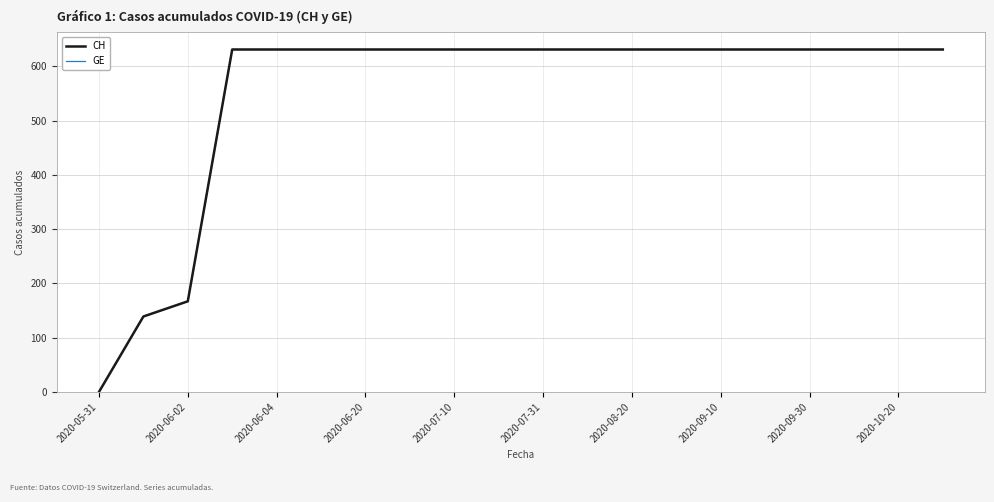

Does the chart display data point markers on the line(s)?

No